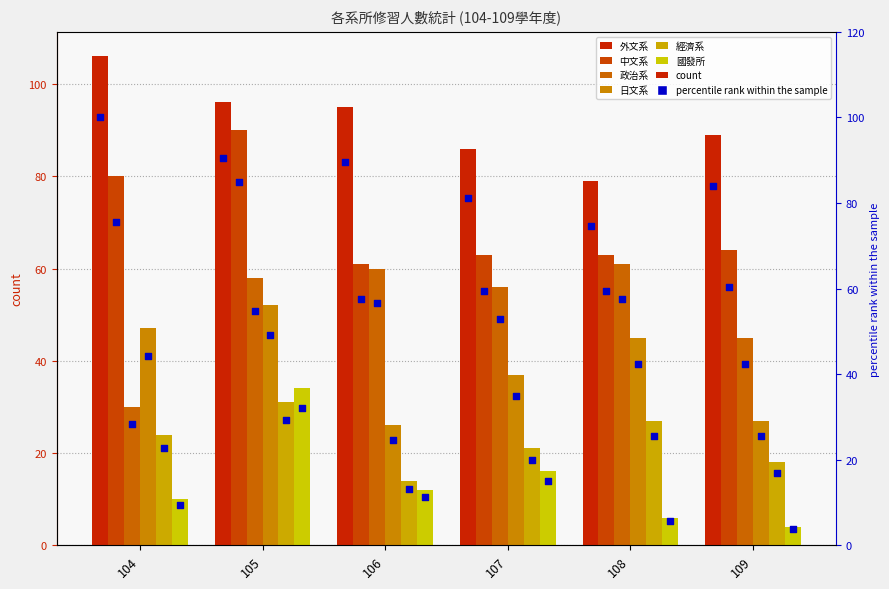

Is the value of 日文系 at 106 greater than the value of 國發所 at 109?

Yes